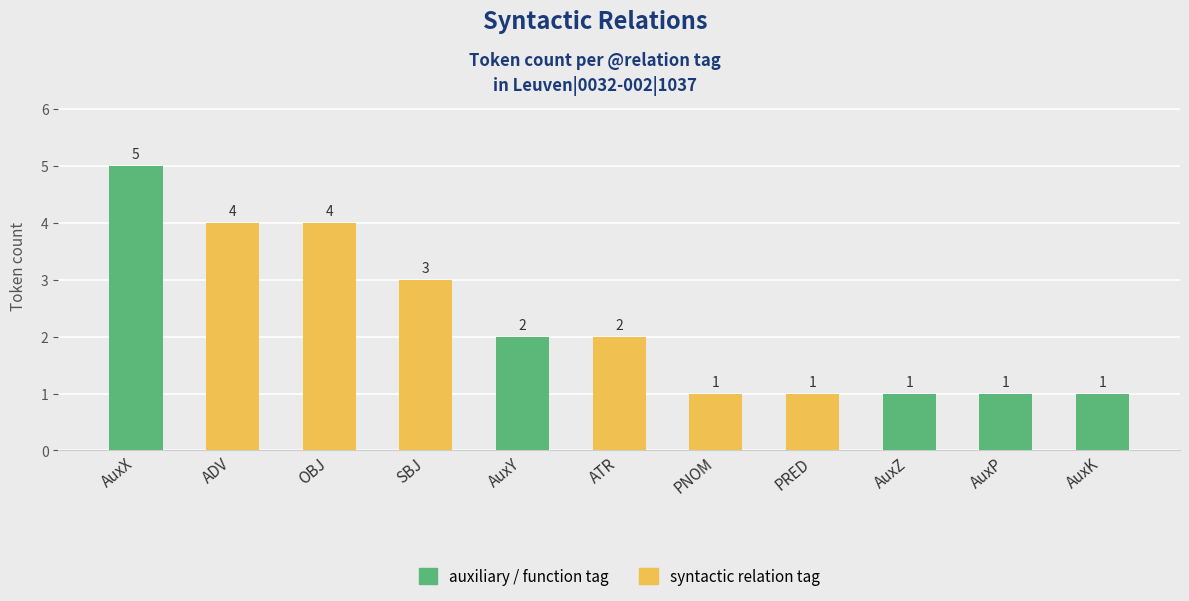

What is the ratio of the value at AuxK to the value at AuxY?

0.5